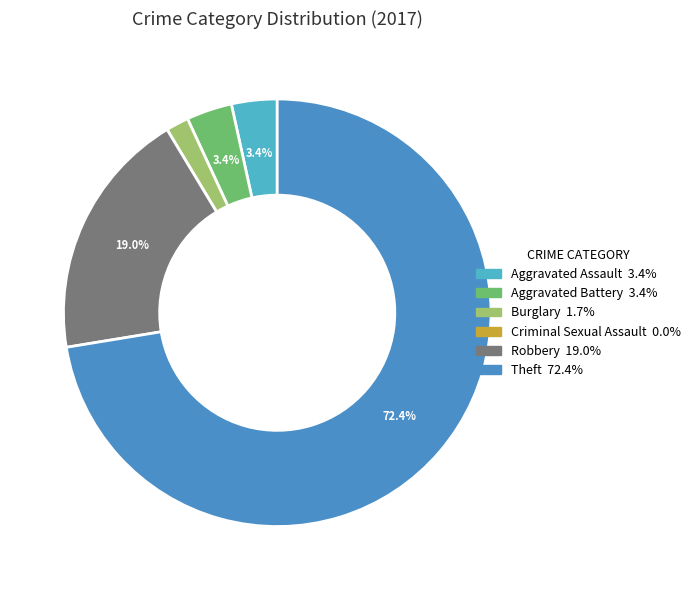

Which category accounts for the majority?

Theft